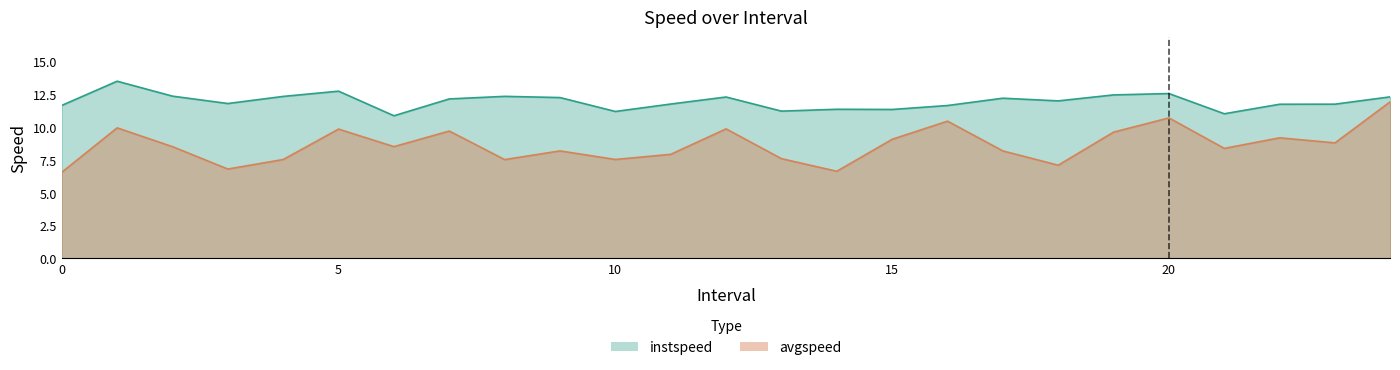

Where is the first local minimum for avgspeed?

3